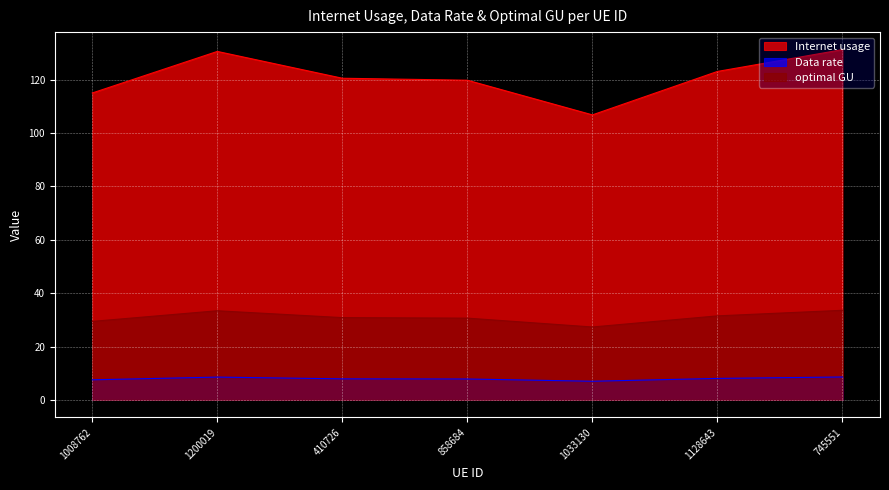

Between 1200019 and 410726, which series saw the biggest shift?

Internet usage